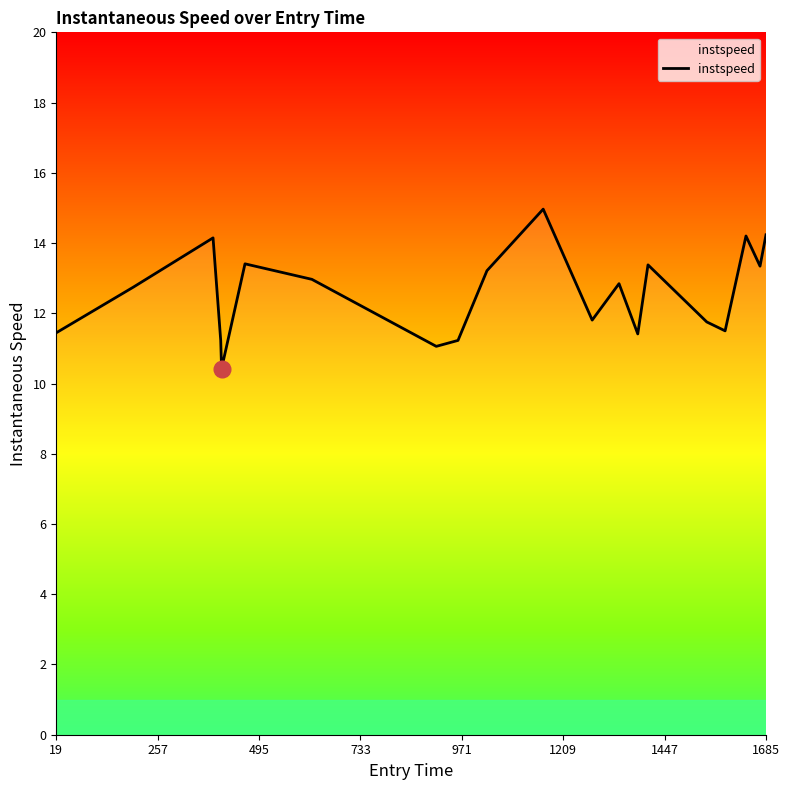

What is the minimum value shown in the chart?

10.4